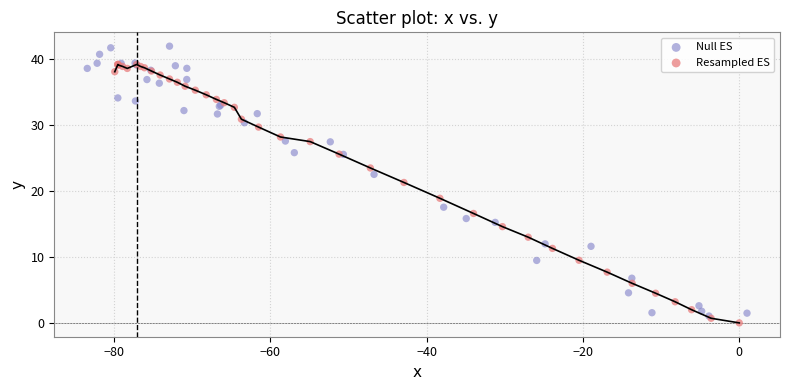

Which series contains the highest Y value?

Null ES